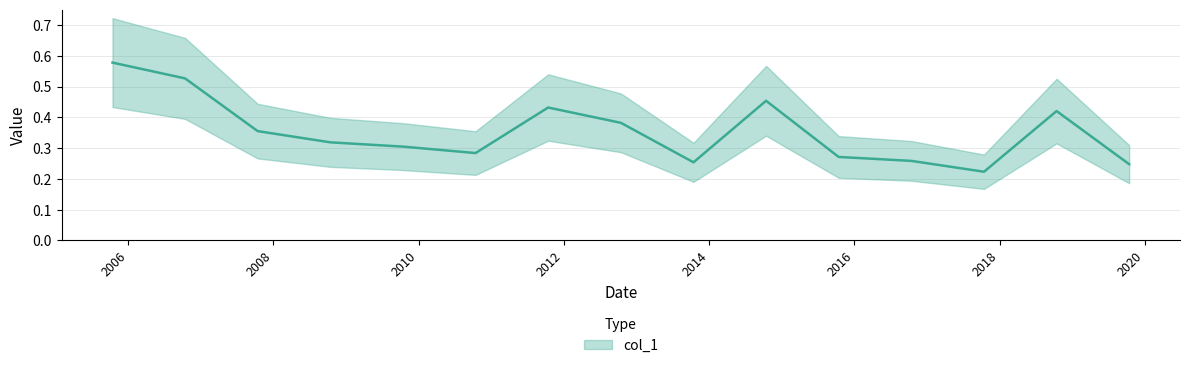

What is the greatest value displayed?

0.6